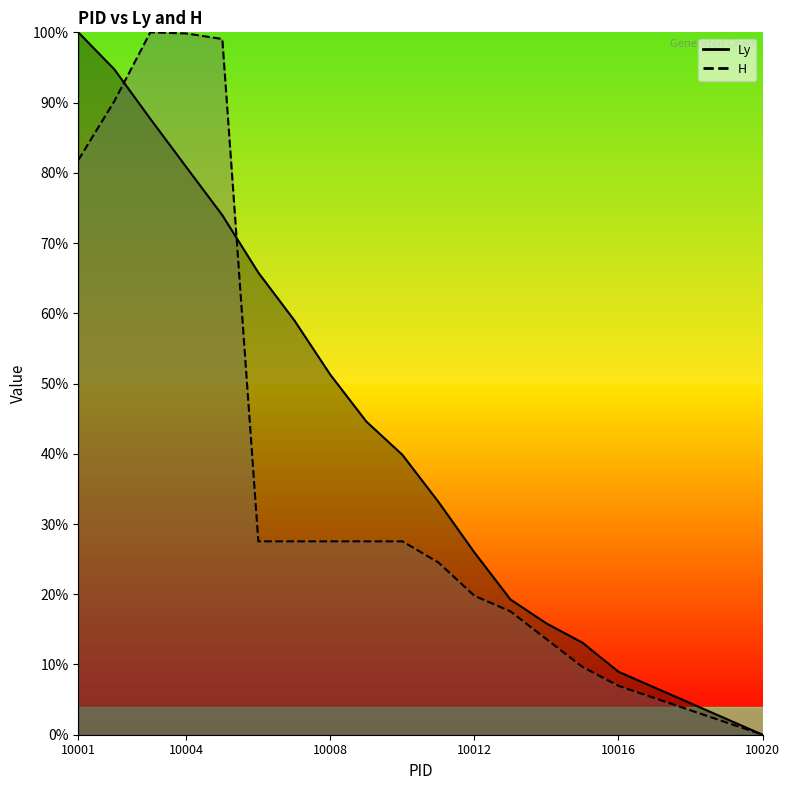

What is the difference between the H values at 10015 and 10007?

0.2